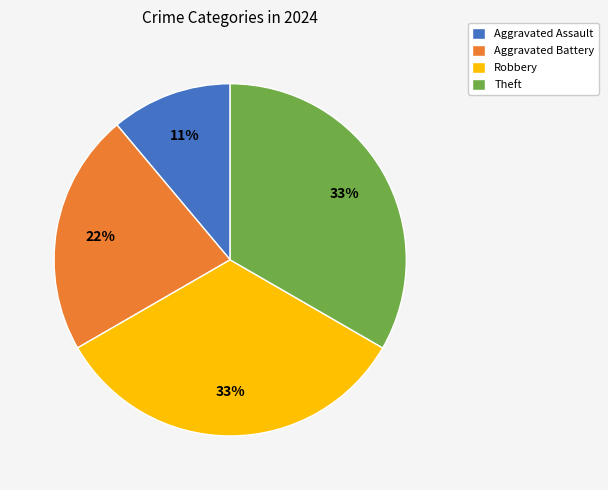

To the nearest percent, what is the difference between the largest and smallest slice percentages?

22%